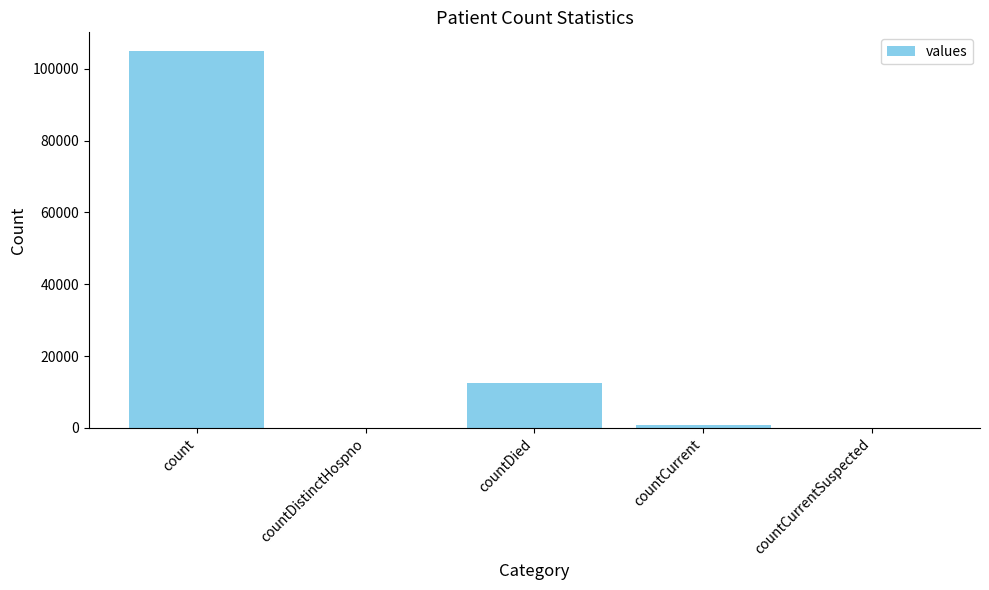

Between countDistinctHospno and countDied, which is larger?

countDied